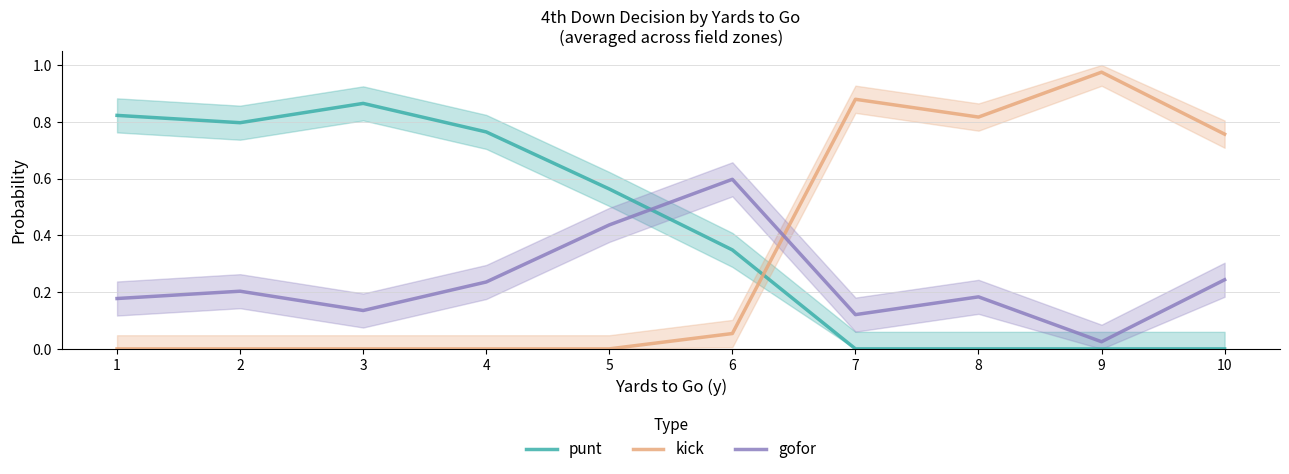

Reading left to right, list all the values displayed in this chart.

punt: 1=0.8	2=0.8	3=0.9	4=0.8	5=0.6	6=0.3	7=0.0	8=0.0	9=0.0	10=0.0
kick: 1=0.0	2=0.0	3=0.0	4=0.0	5=0.0	6=0.1	7=0.9	8=0.8	9=1.0	10=0.8
gofor: 1=0.2	2=0.2	3=0.1	4=0.2	5=0.4	6=0.6	7=0.1	8=0.2	9=0.0	10=0.2